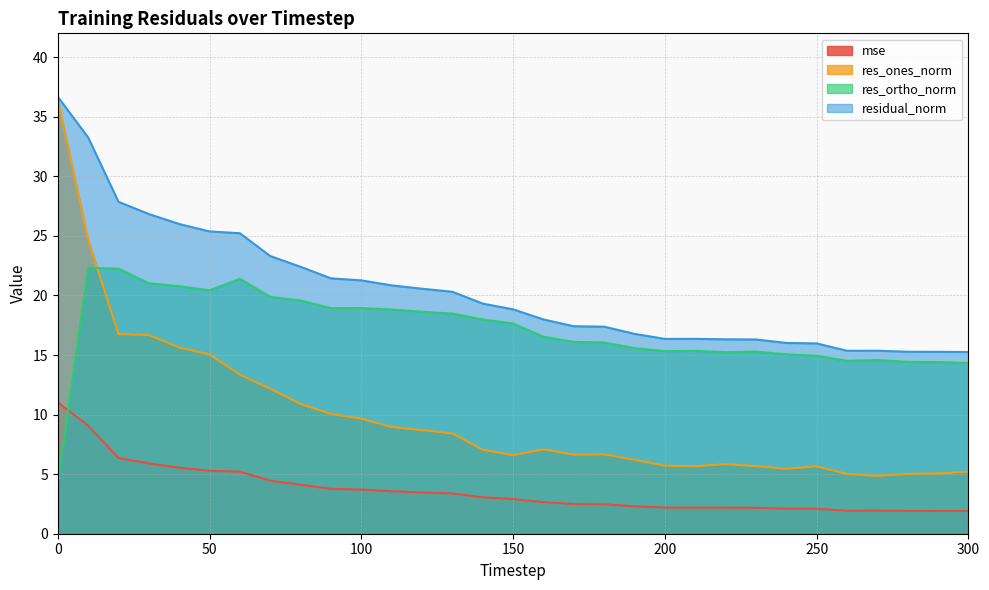

At which category does res_ones_norm reach its first local peak?

160